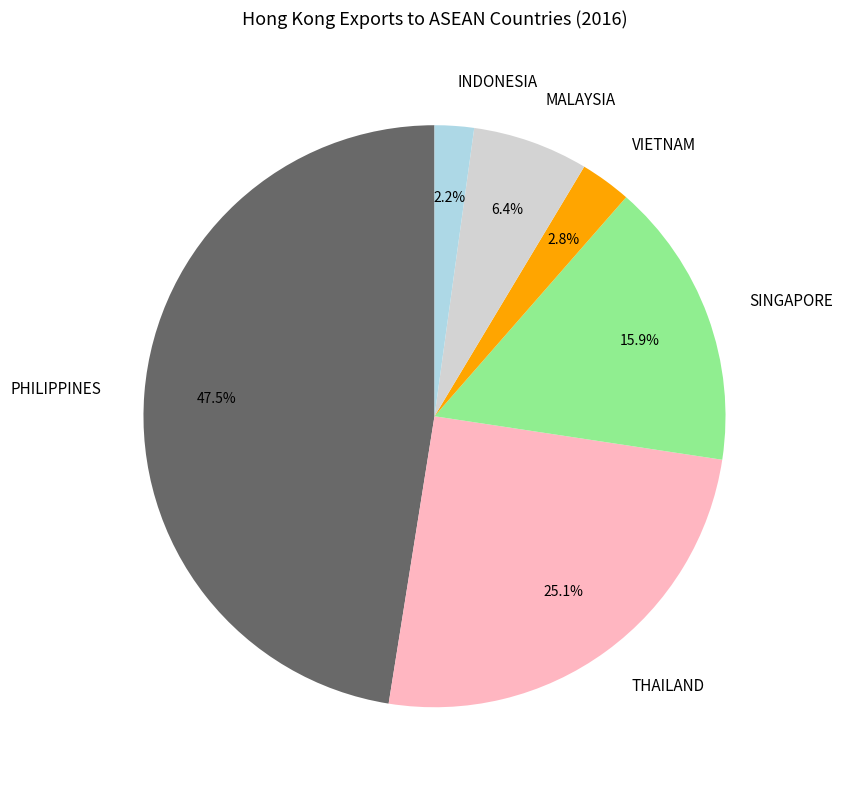

Which category has the smallest portion of the pie?

INDONESIA